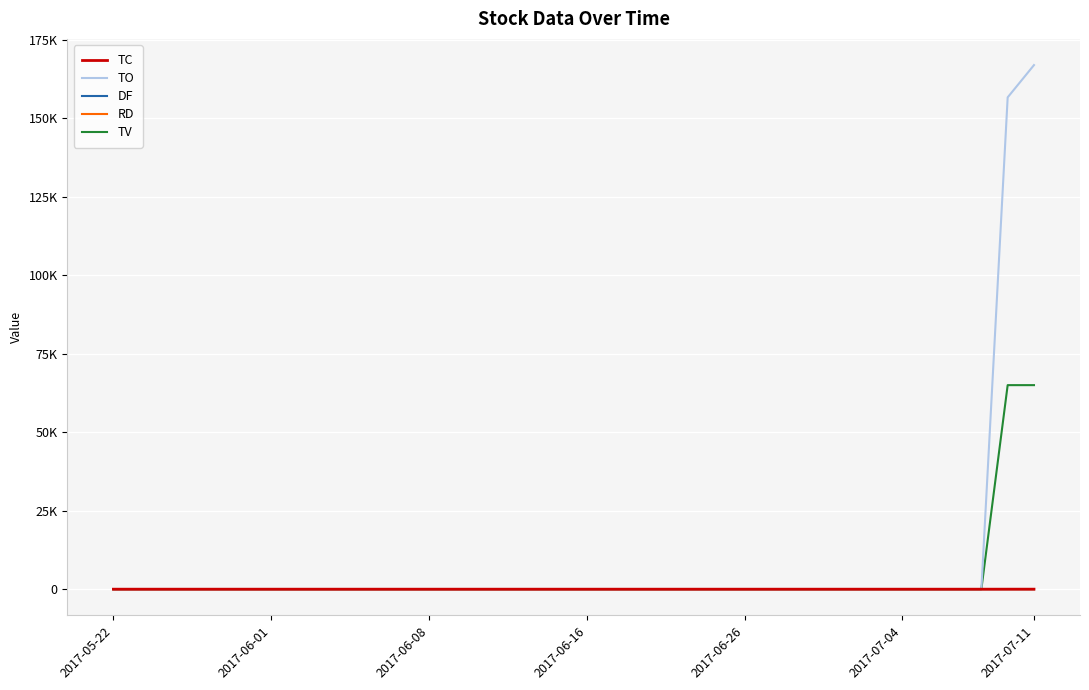

What are all the series names shown in the legend?

TC, TO, DF, RD, TV